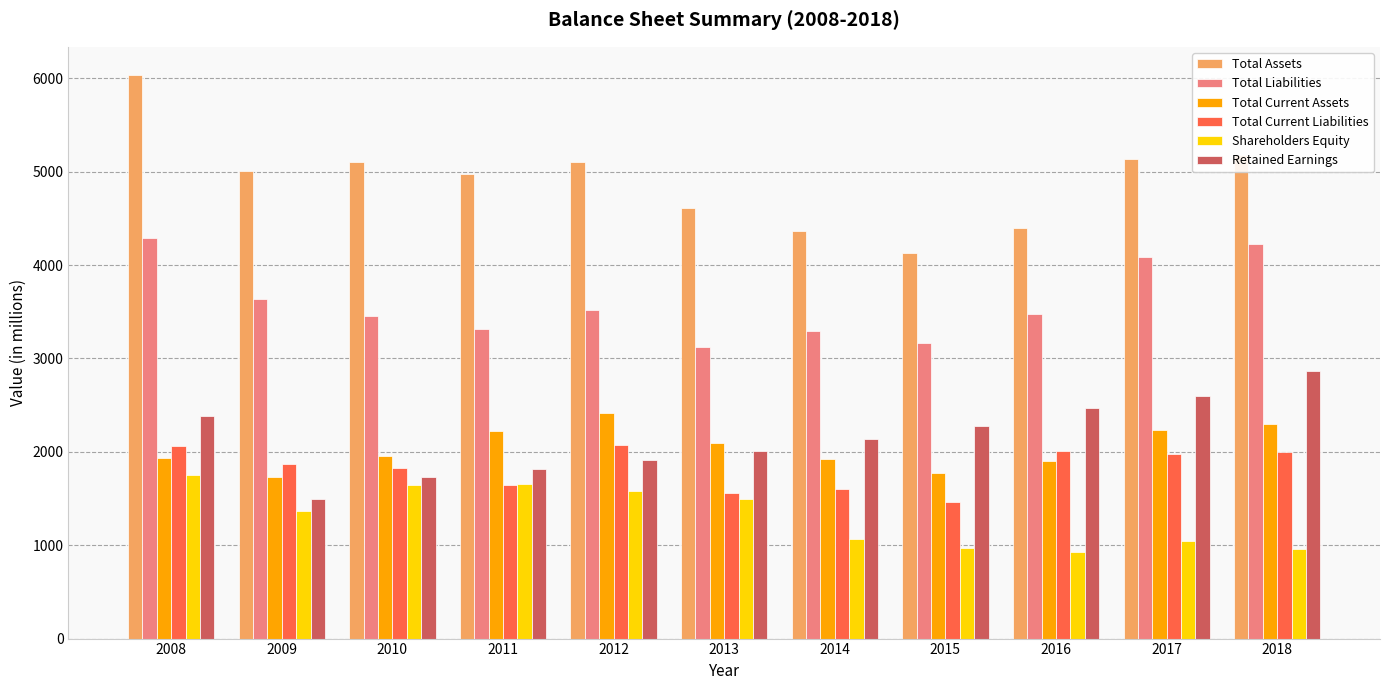

At how many categories does at least one series exceed 3210?

11